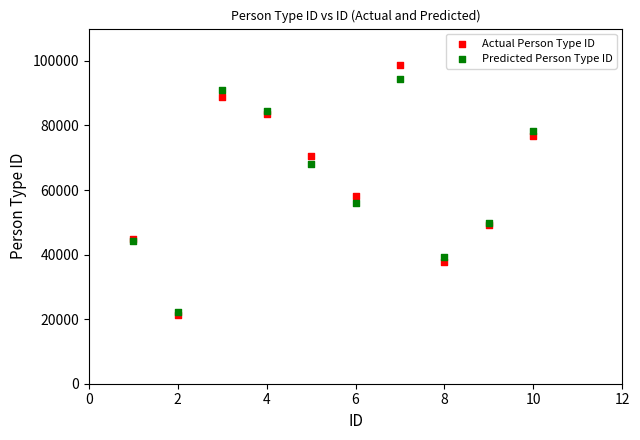

Across all series, what Y value is closest to 59936?

58130